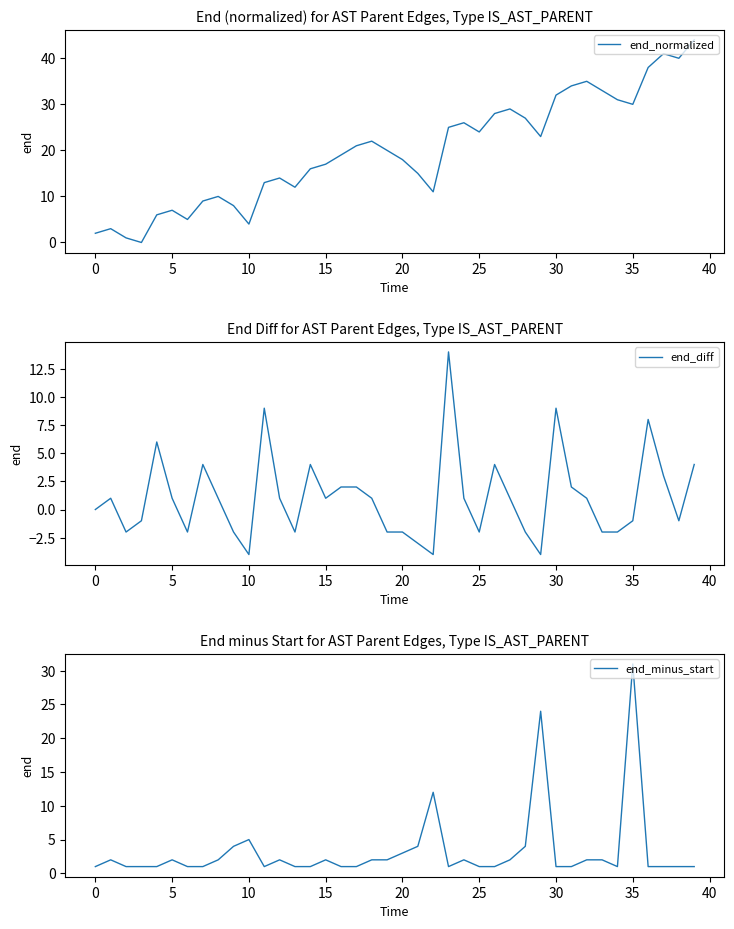

Which series has the largest total across all categories?

end_normalized